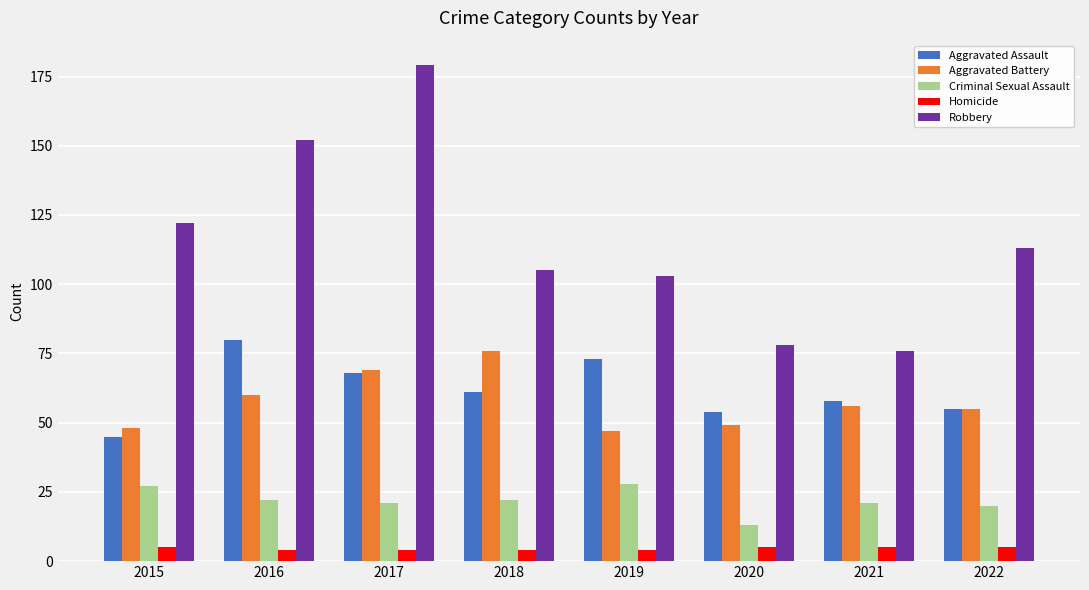

What is the difference between the highest and lowest values at 2022?

108